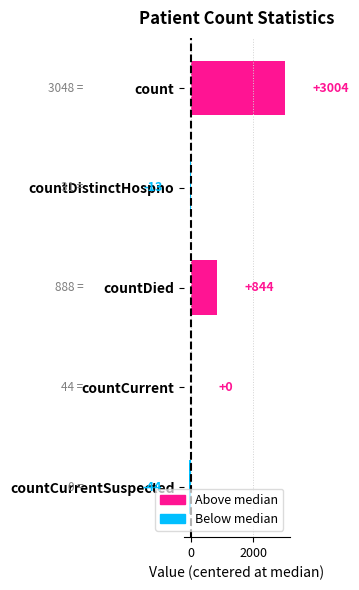

What is the sum of the values at countCurrentSuspected and countDied?

800